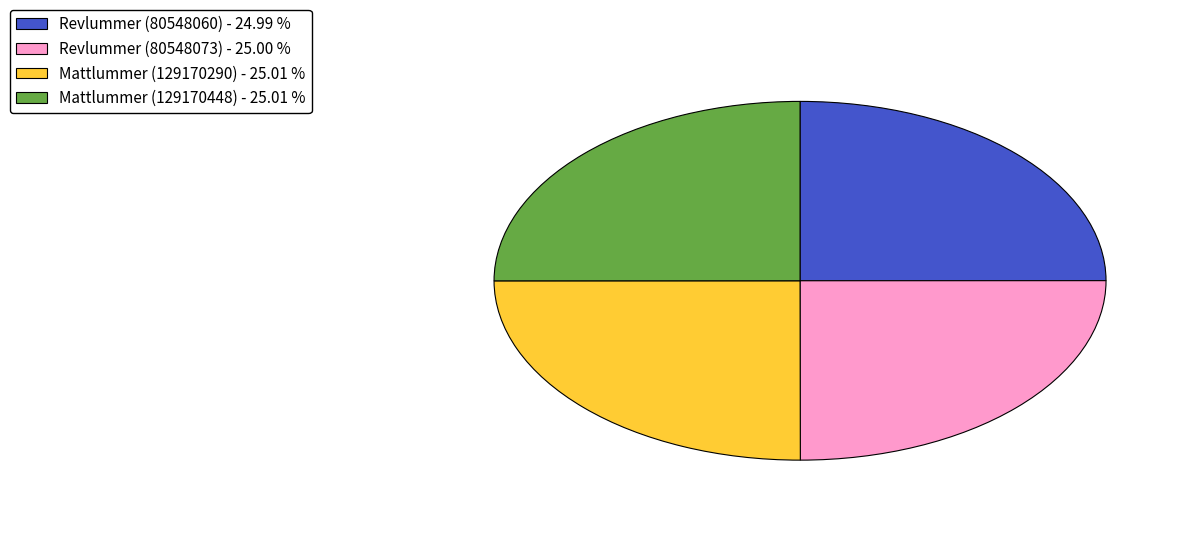

What is the ratio of the value at Mattlummer (129170448) - 25.01 % to the value at Mattlummer (129170290) - 25.01 %?

1.0